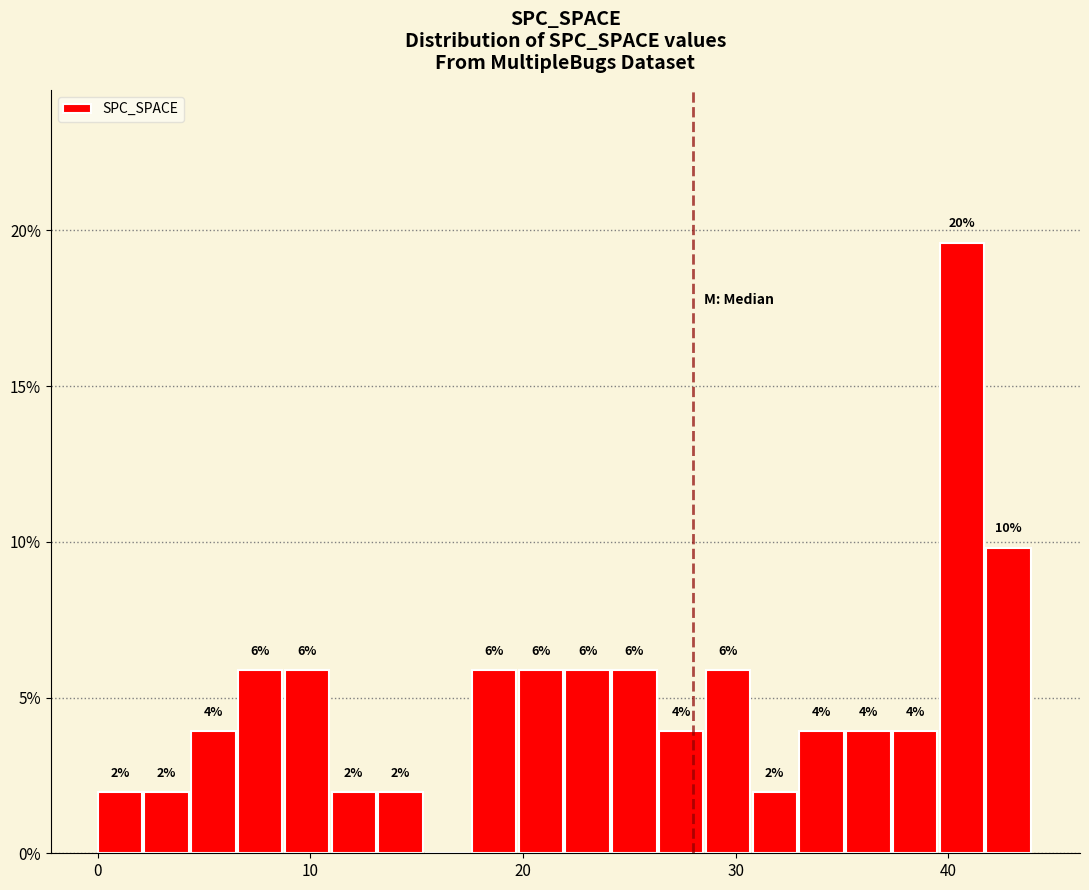

Read against the x-axis, roughly where is the centre of the tallest bar?

41